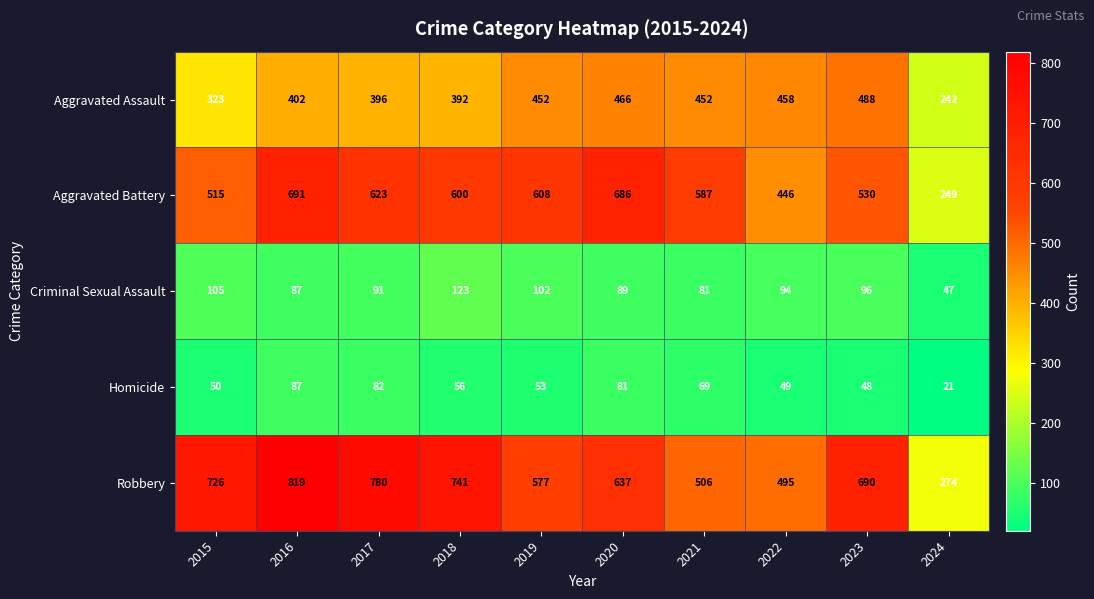

True or false: Aggravated Assault has a value of 323 at 2015.

True